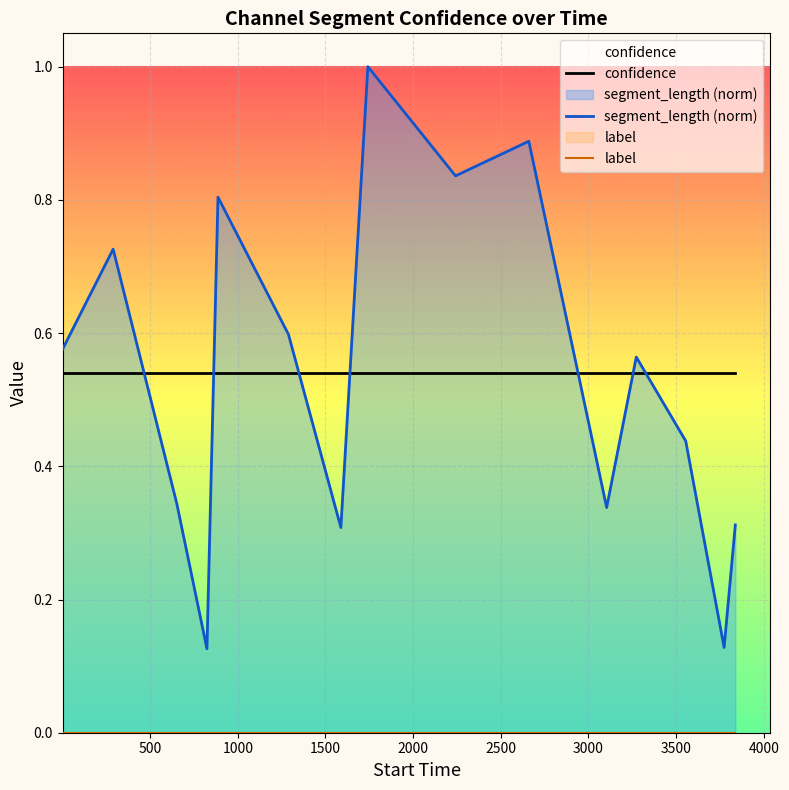

Which series ends up on top after the final intersection of confidence and segment_length (norm)?

confidence